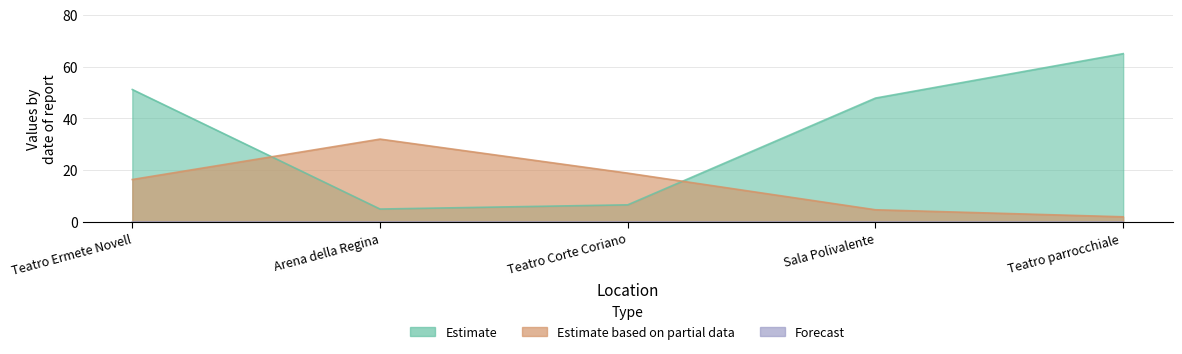

The value of Estimate based on partial data at Teatro parrocchiale is 2.0. True or false?

True